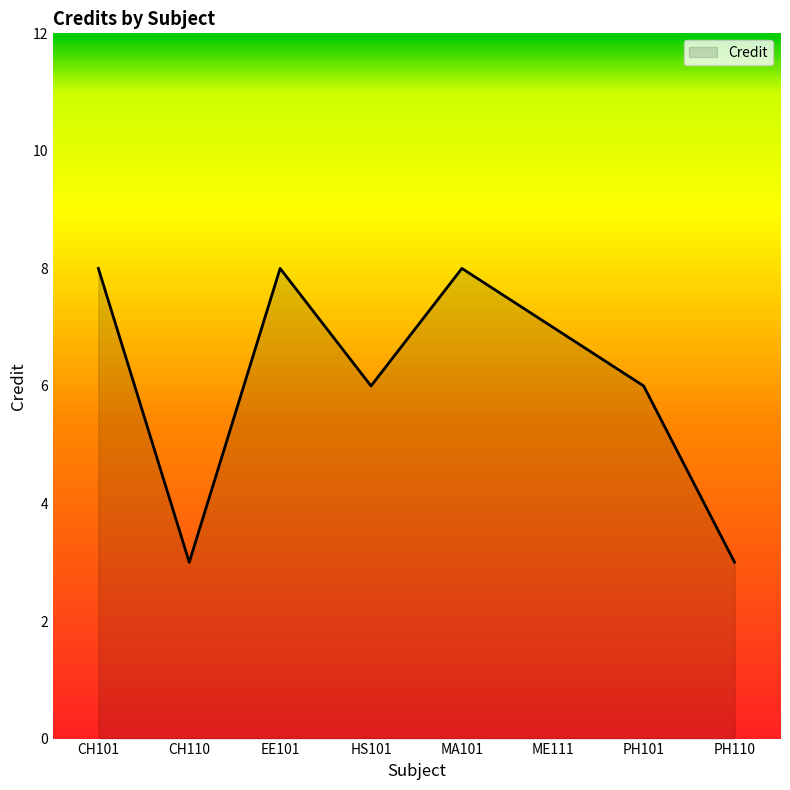

What is the change in value from CH101 to PH101?

-2